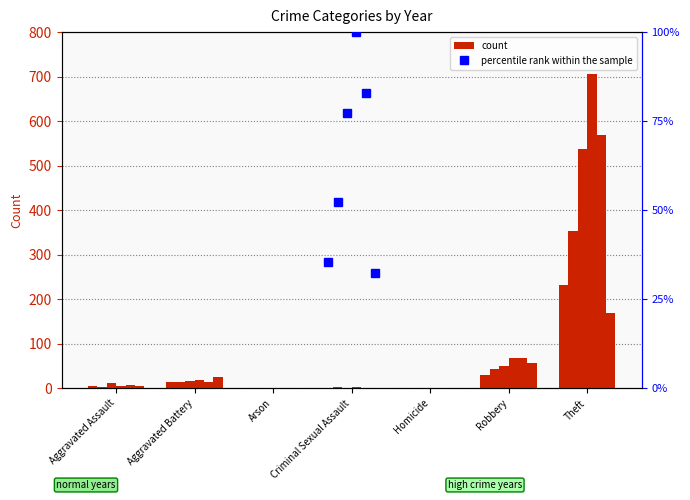

Which has a higher value, Criminal Sexual Assault or Homicide?

Criminal Sexual Assault